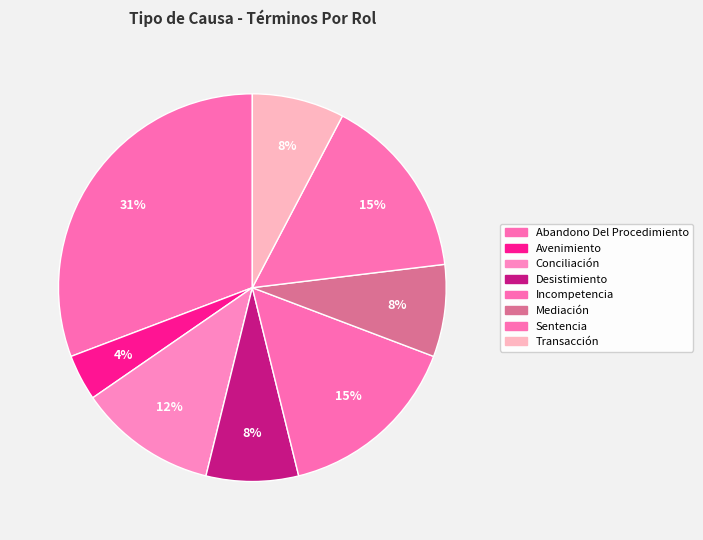

Count the number of slices in the pie.

8